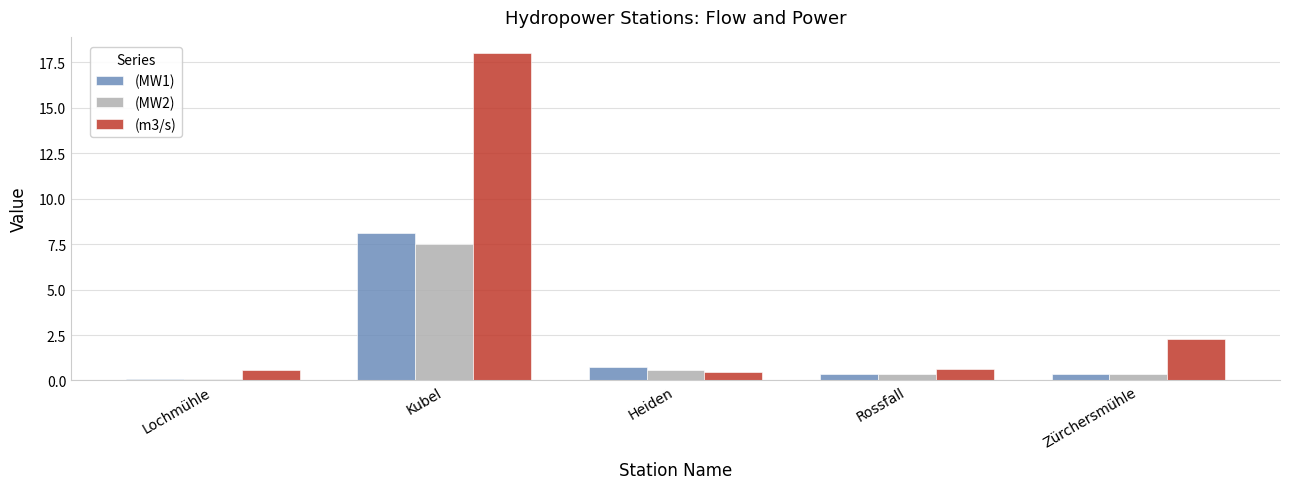

What is the smallest value displayed?

0.1